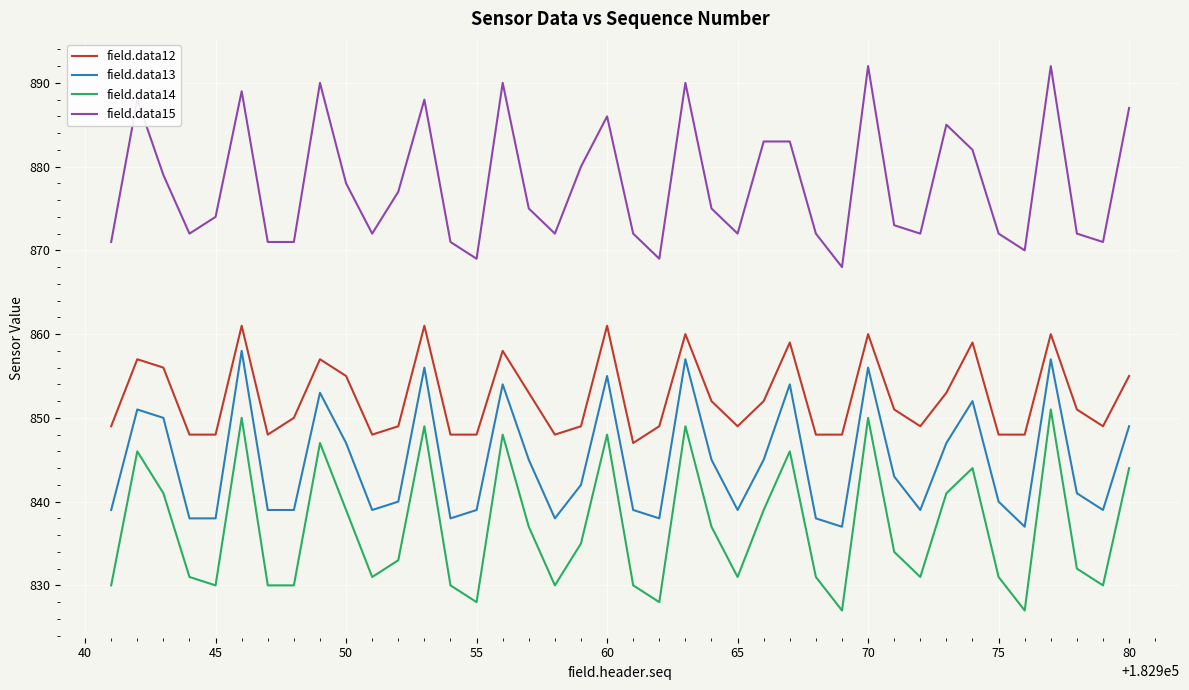

True or false: field.data13 and field.data14 intersect in this chart.

False